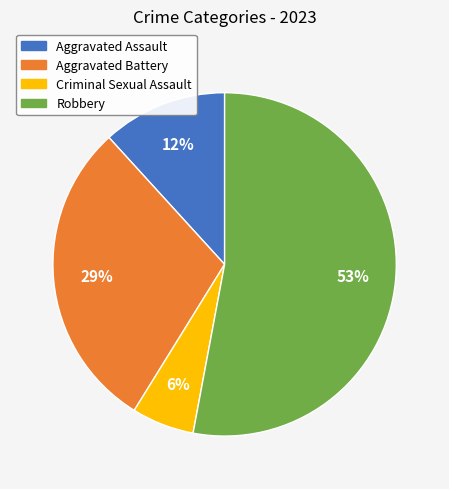

Which has a higher value, Criminal Sexual Assault or Aggravated Battery?

Aggravated Battery